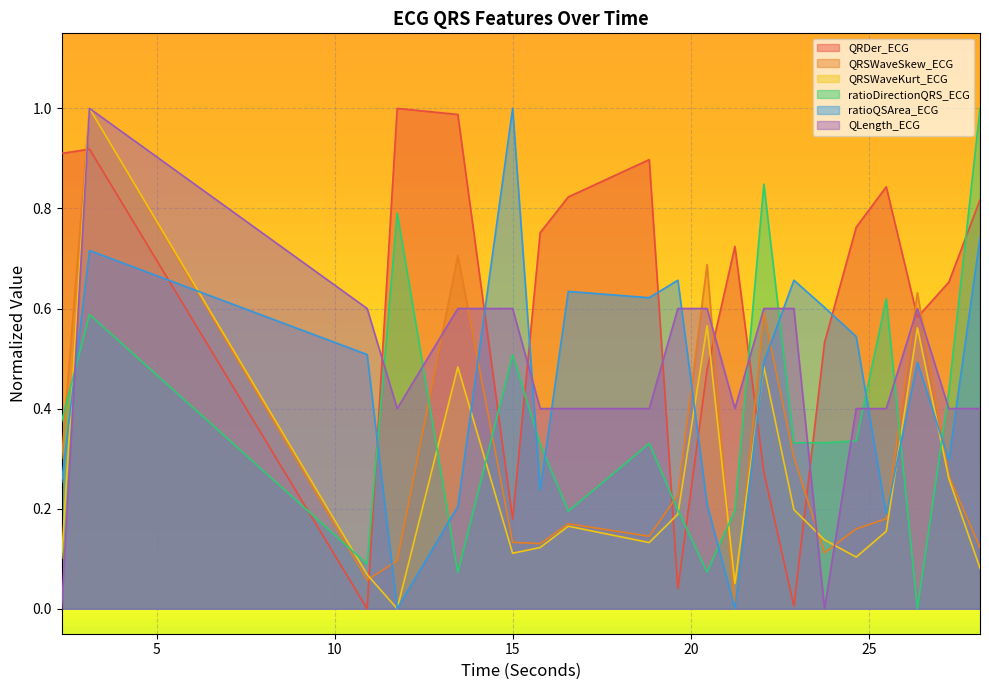

What is the average value of the QRSWaveSkew_ECG series?

0.3